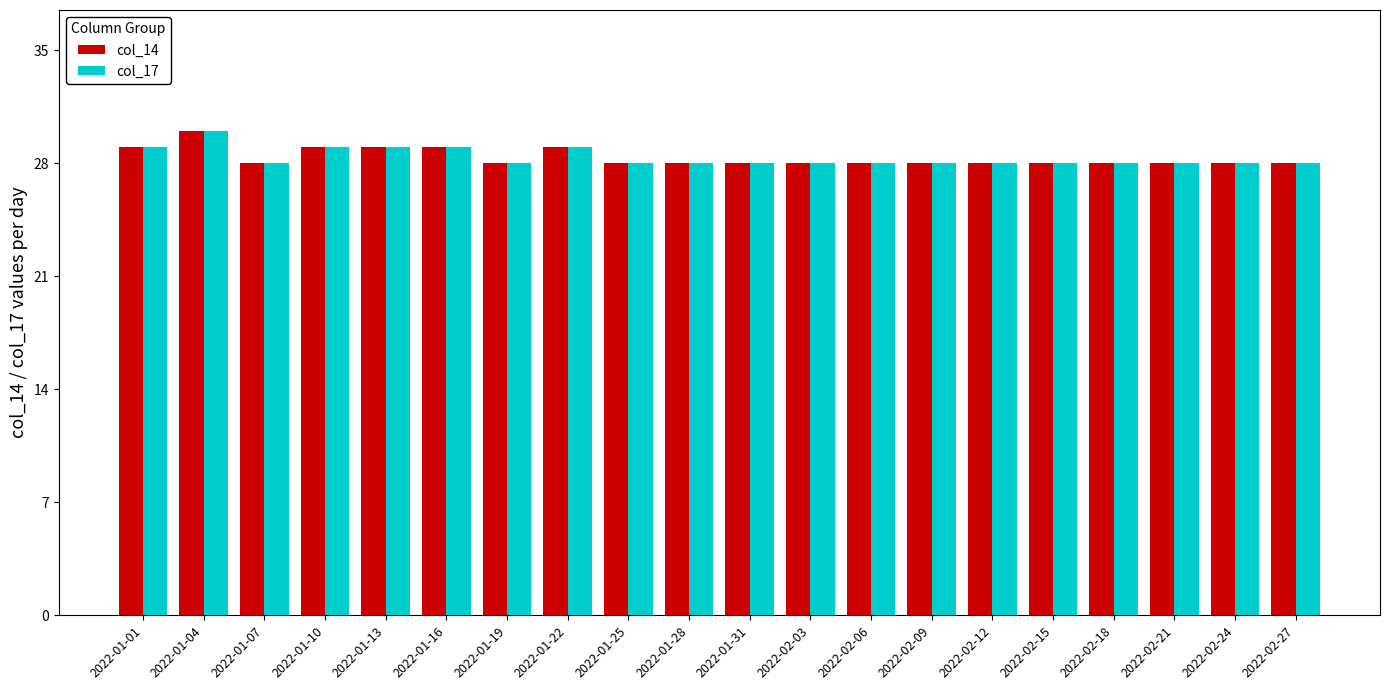

True or false: col_14 has a value of 38 at 2022-02-21.

False